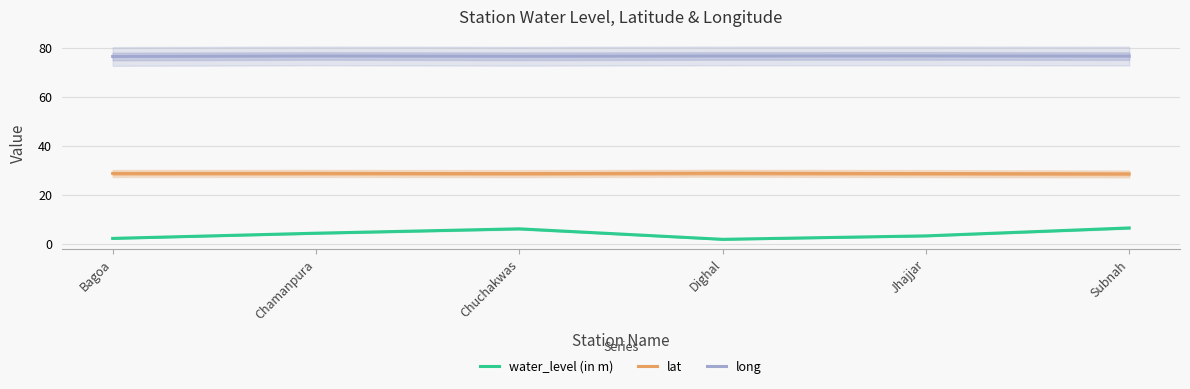

What is the greatest value displayed?

76.7